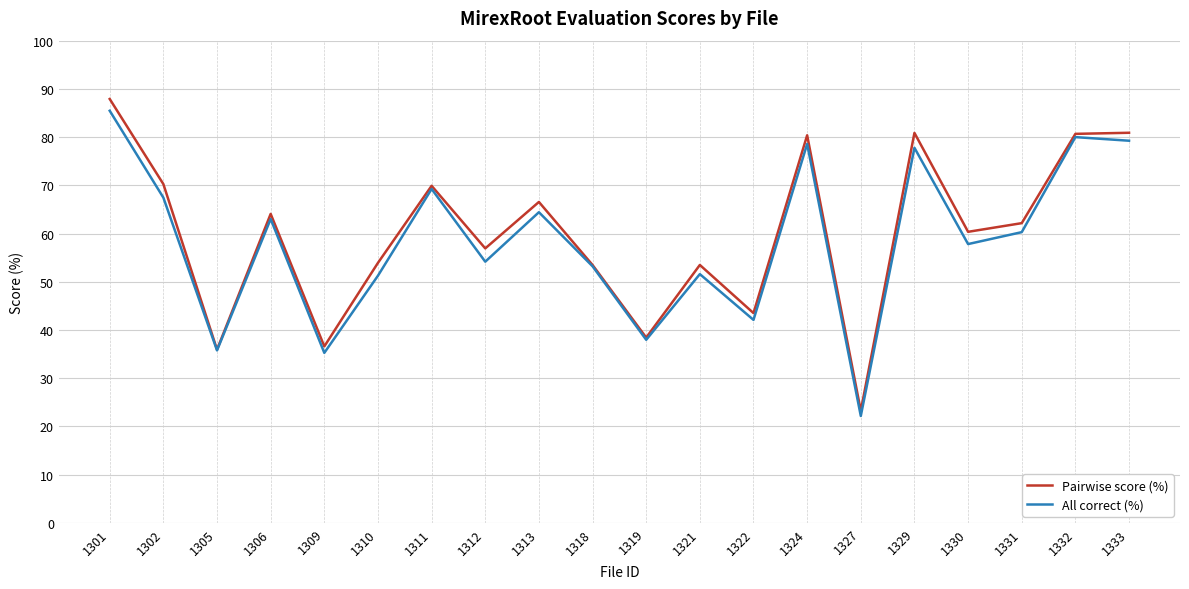

Rank the series by their maximum value, from lowest to highest.

All correct (%), Pairwise score (%)